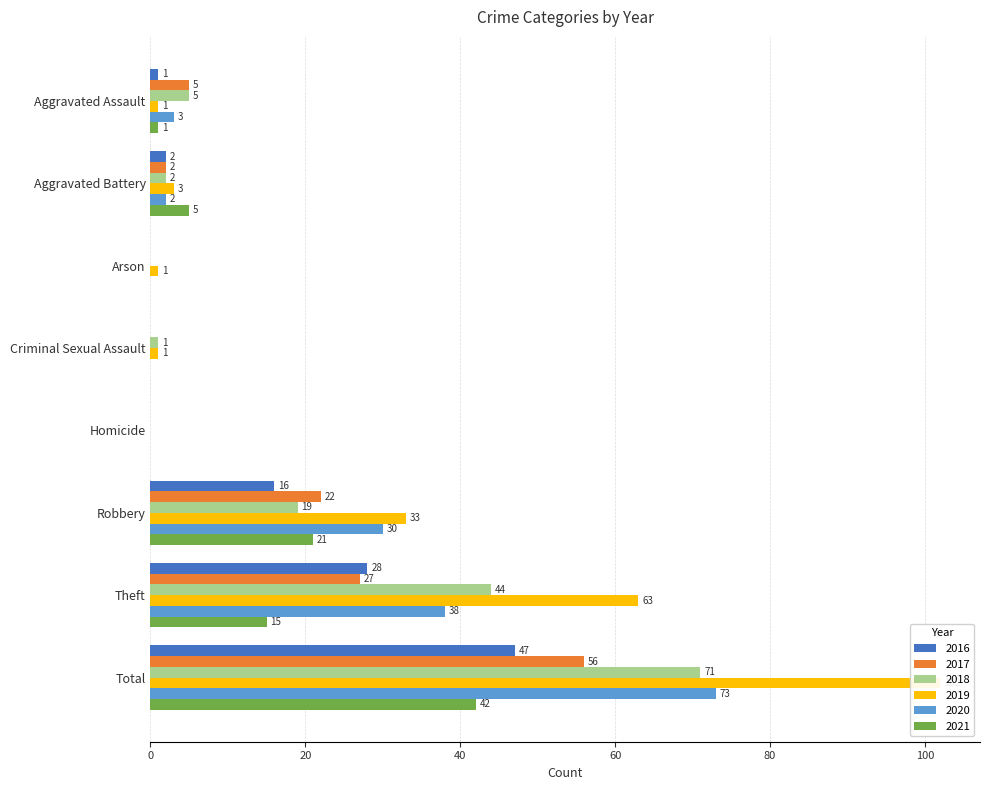

How many values in 2019 are above zero?

7